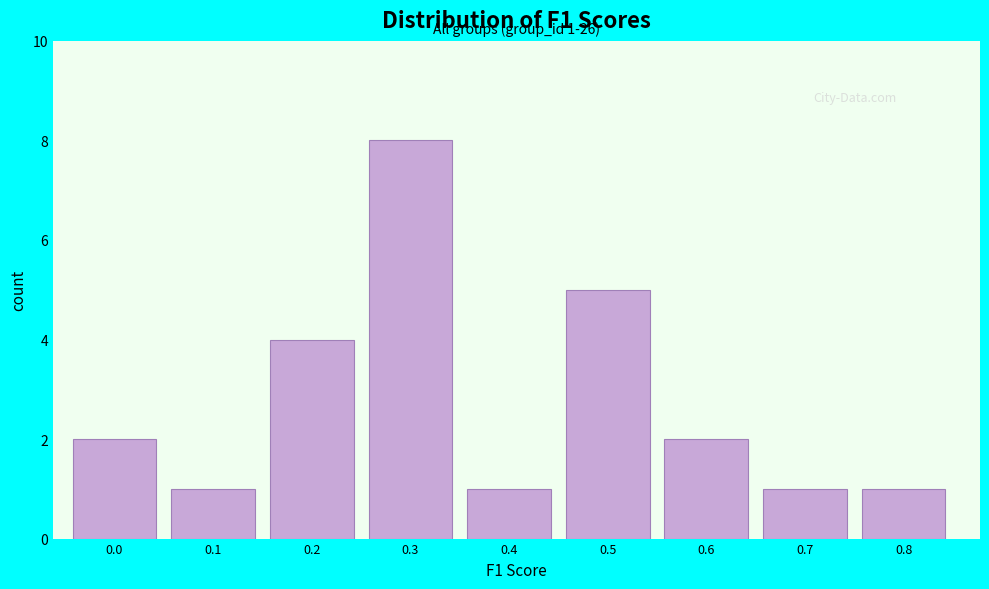

Reading left to right, transcribe all the data shown in this chart.

2	1	4	8	1	5	2	1	1